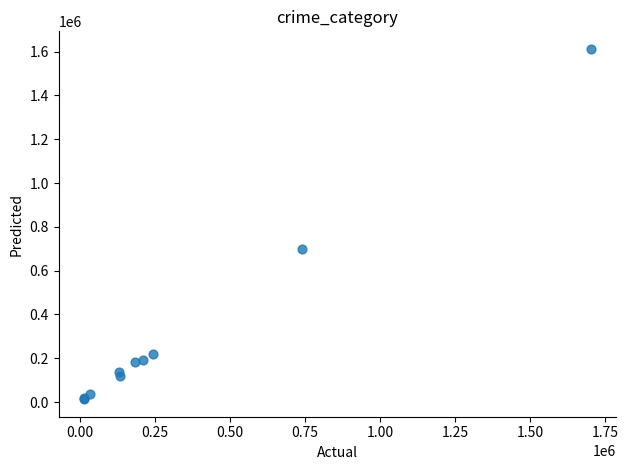

What Y value in the scatter plot is closest to 812700?

700400